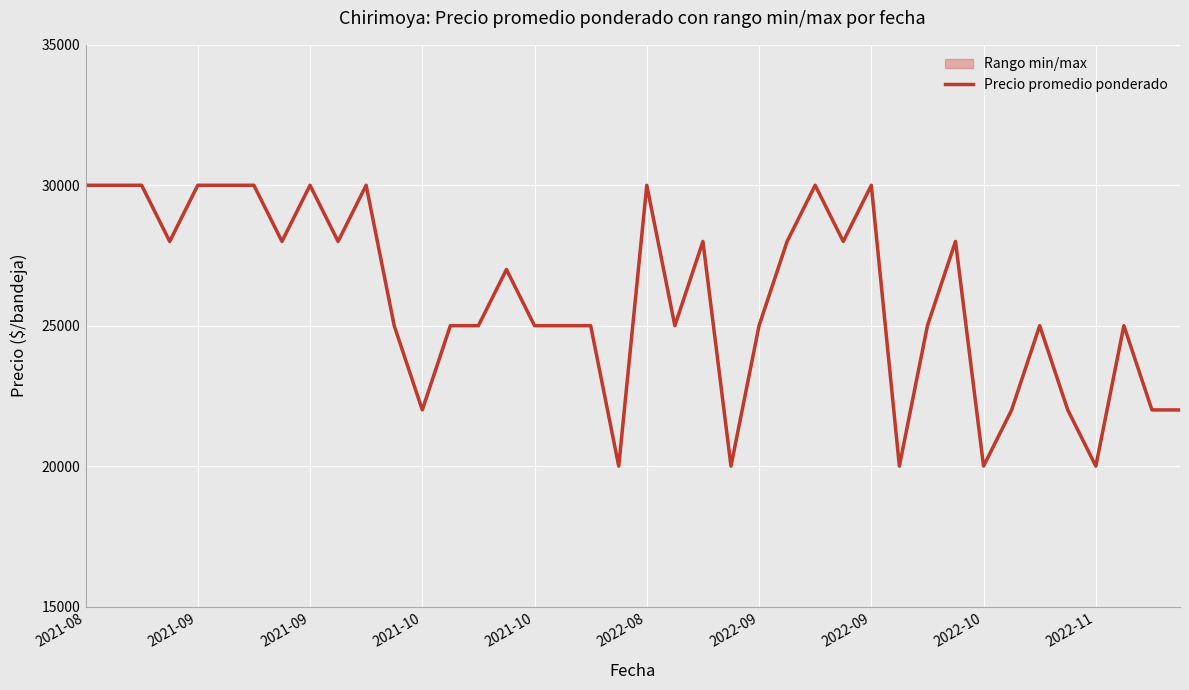

Is it true that the value at 2022-09 is 25000?

True